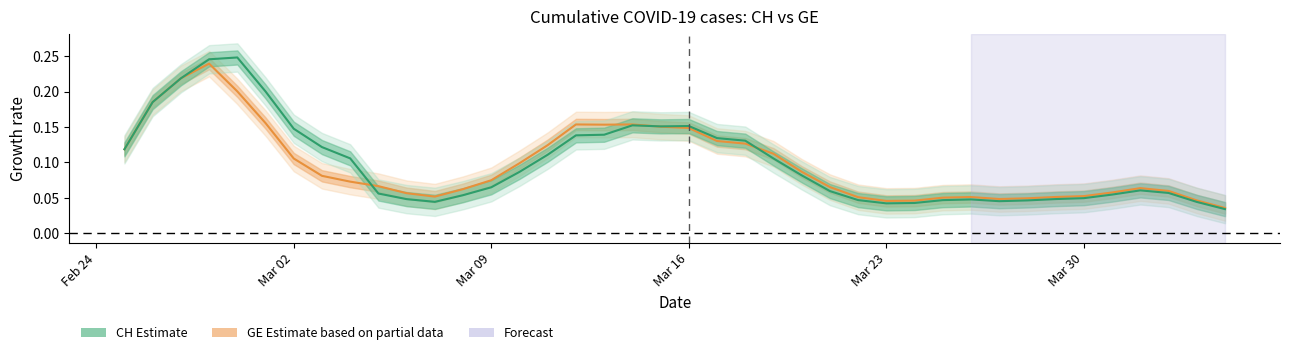

What are all the series names shown in the legend?

GE (Estimate based on partial data), CH (Estimate)